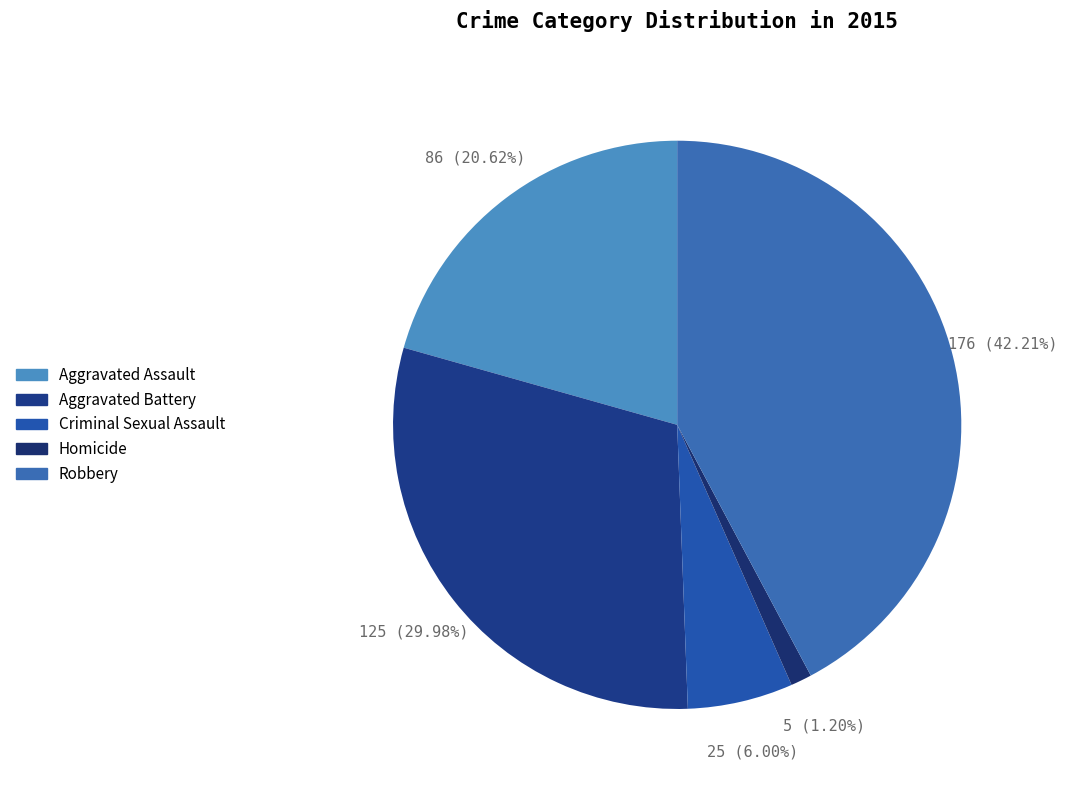

What percentage is the Aggravated Assault slice, to the nearest percent?

21%